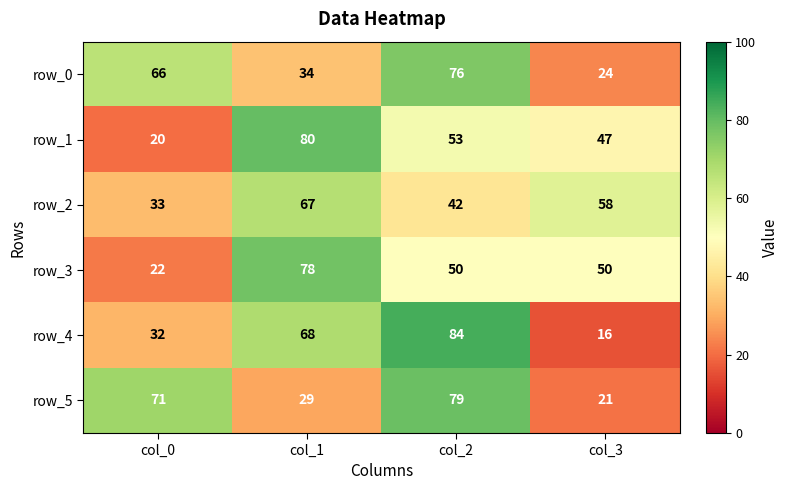

What is the difference between the row_2 values at col_1 and col_3?

9